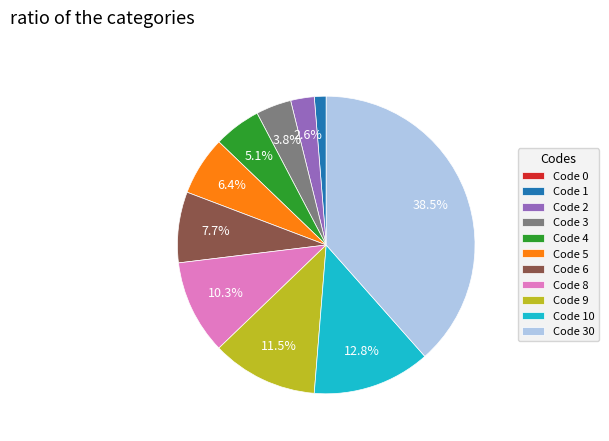

Between Code 4 and Code 3, which is larger?

Code 4